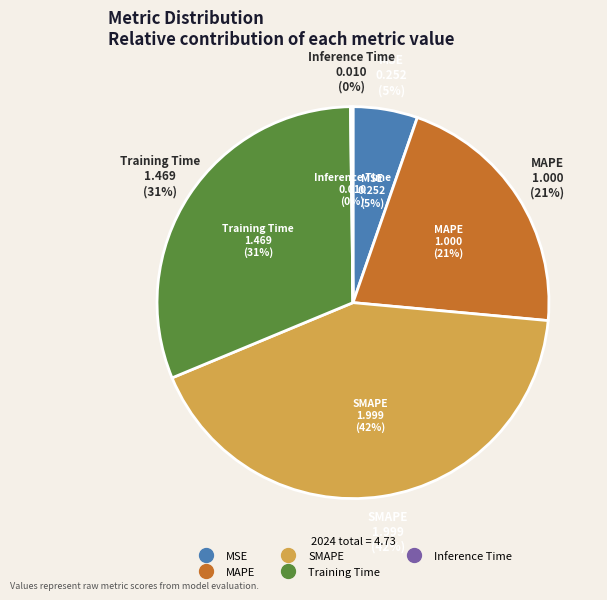

Is it true that Inference Time is 14% of the pie?

False